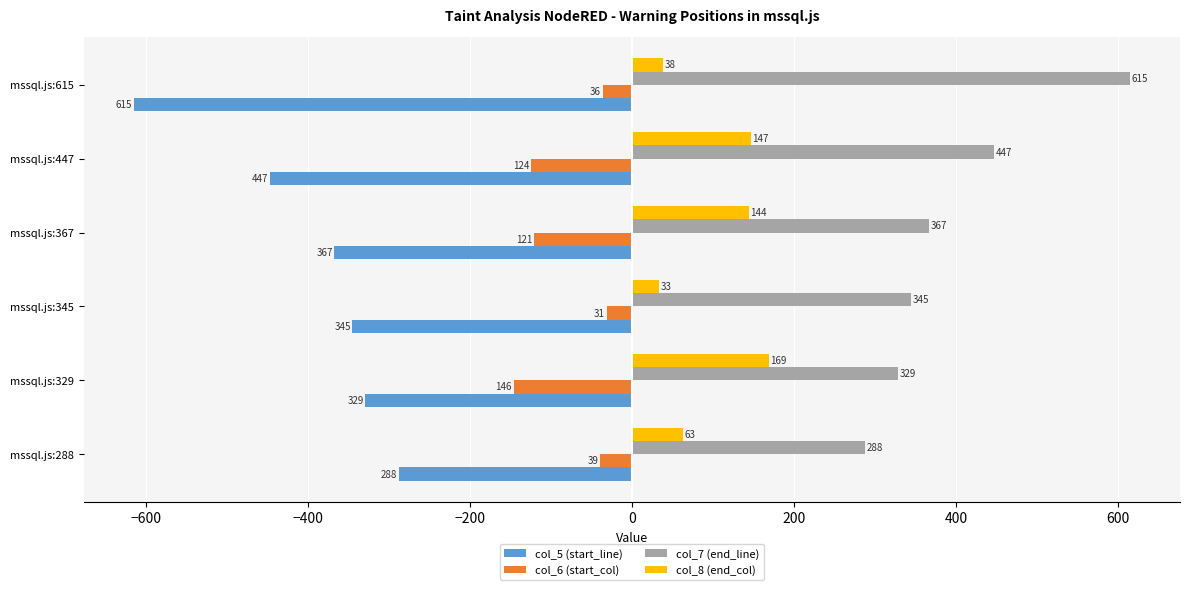

Count the number of categories in the chart.

6